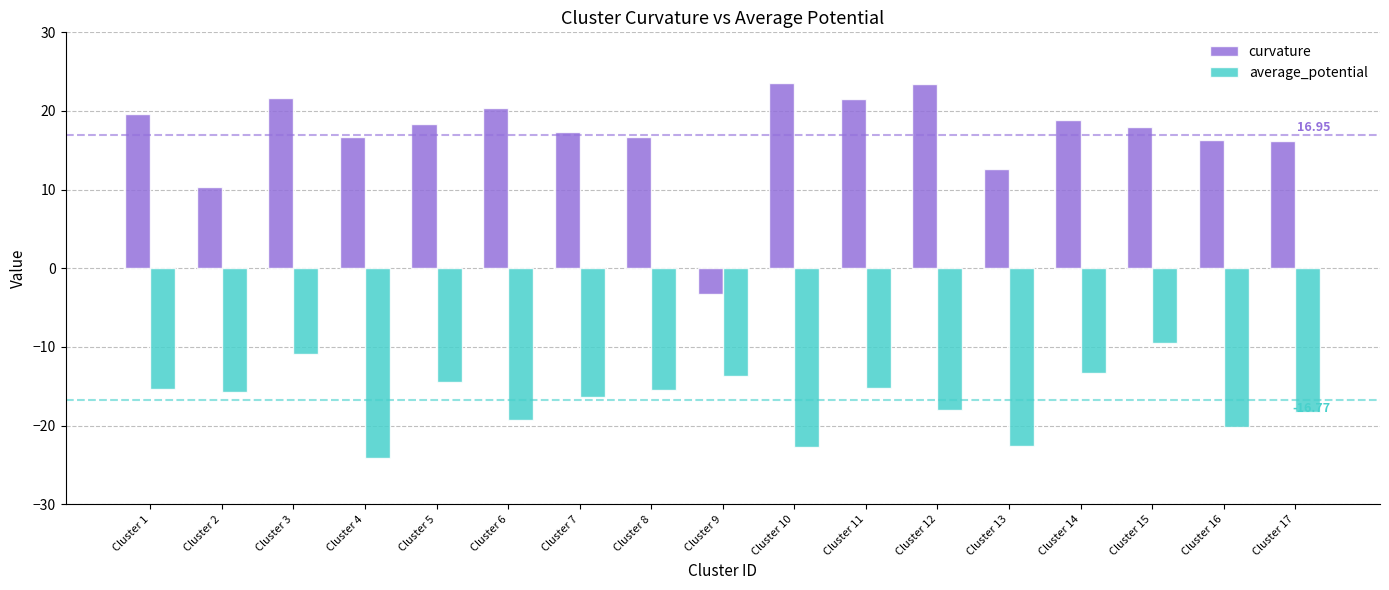

What is the value of the average_potential bar at the 8th from the left?

-15.5